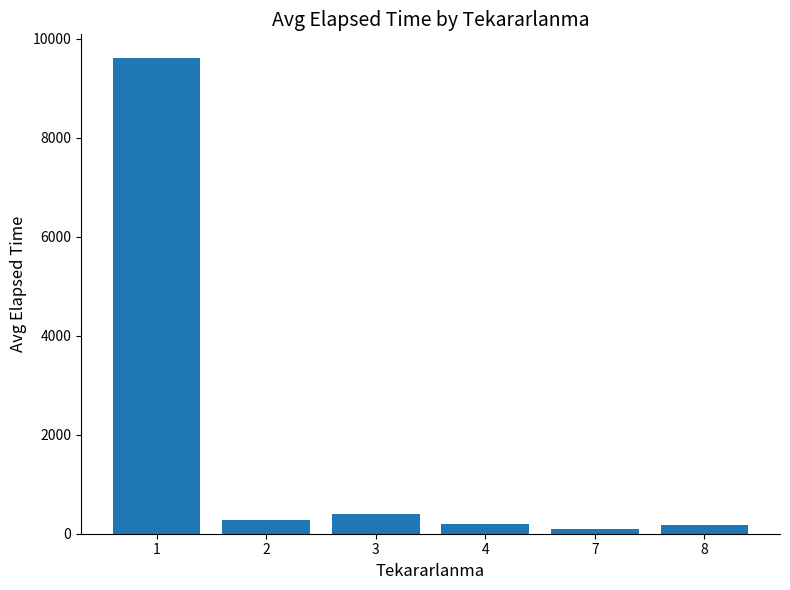

What is the approximate value at 1?

9612.2